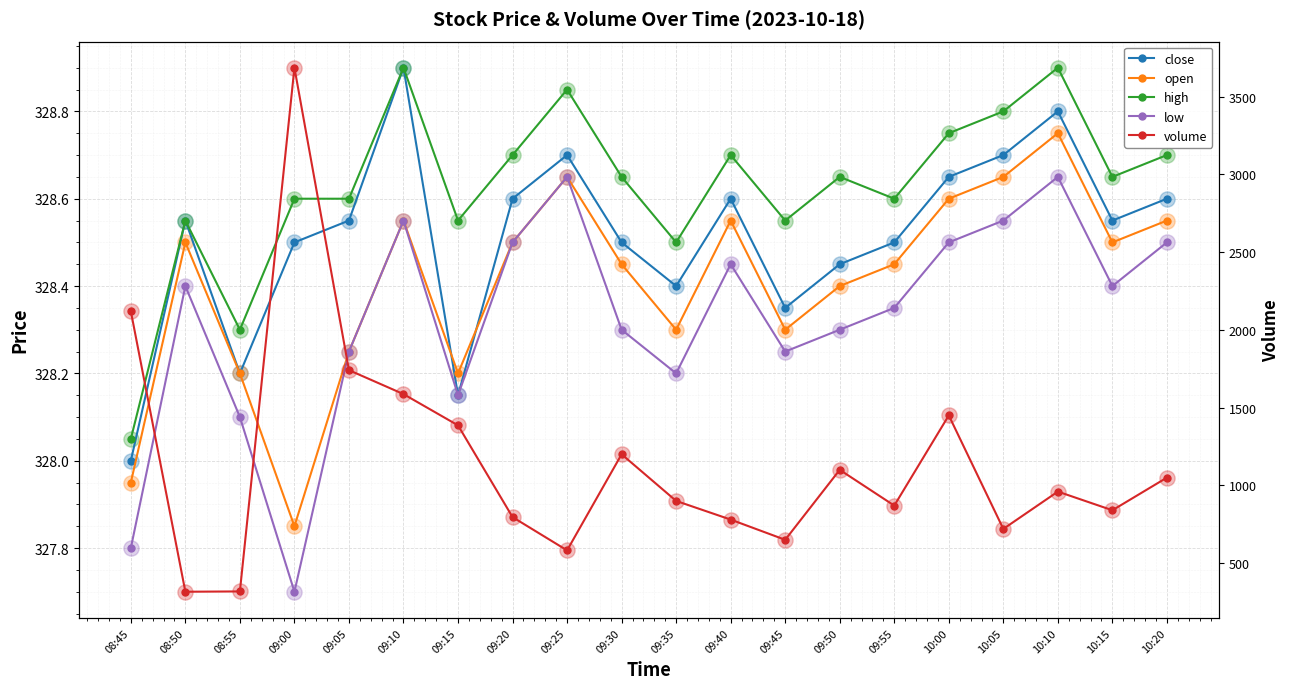

Which series has the largest Y range (max minus min)?

volume